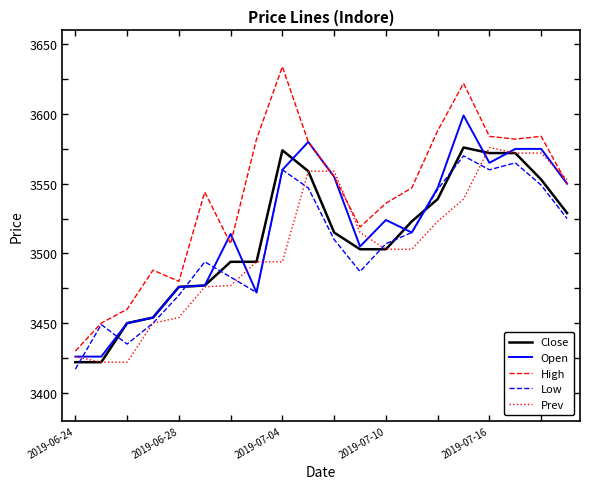

What is the lowest value of the Close series?

3422